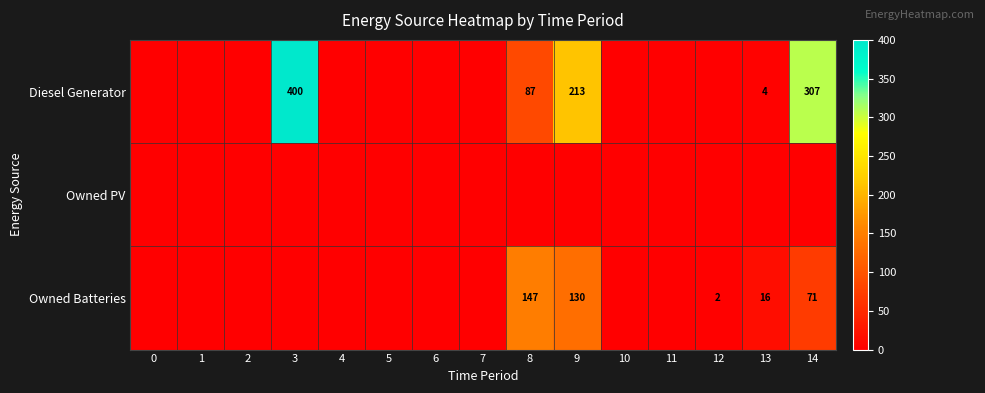

At which category is the sum across all series the highest?

3